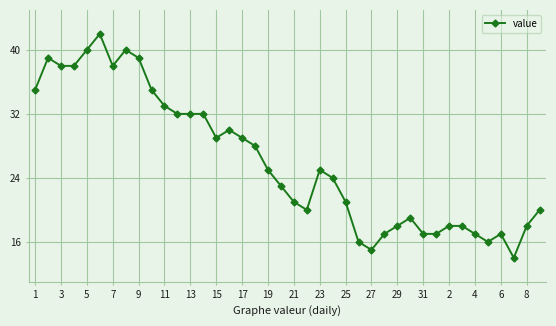

Is this an area chart (filled region under the line)?

No